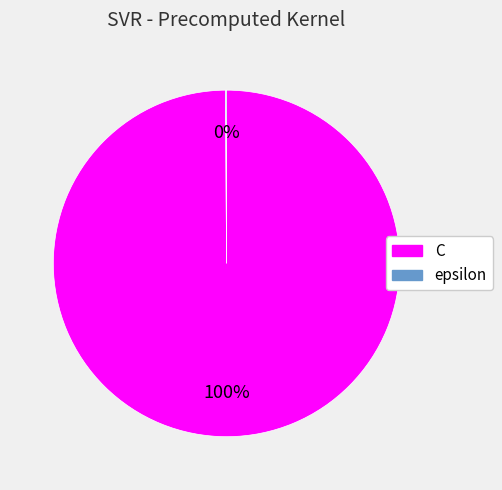

Which category has the biggest portion of the pie?

C